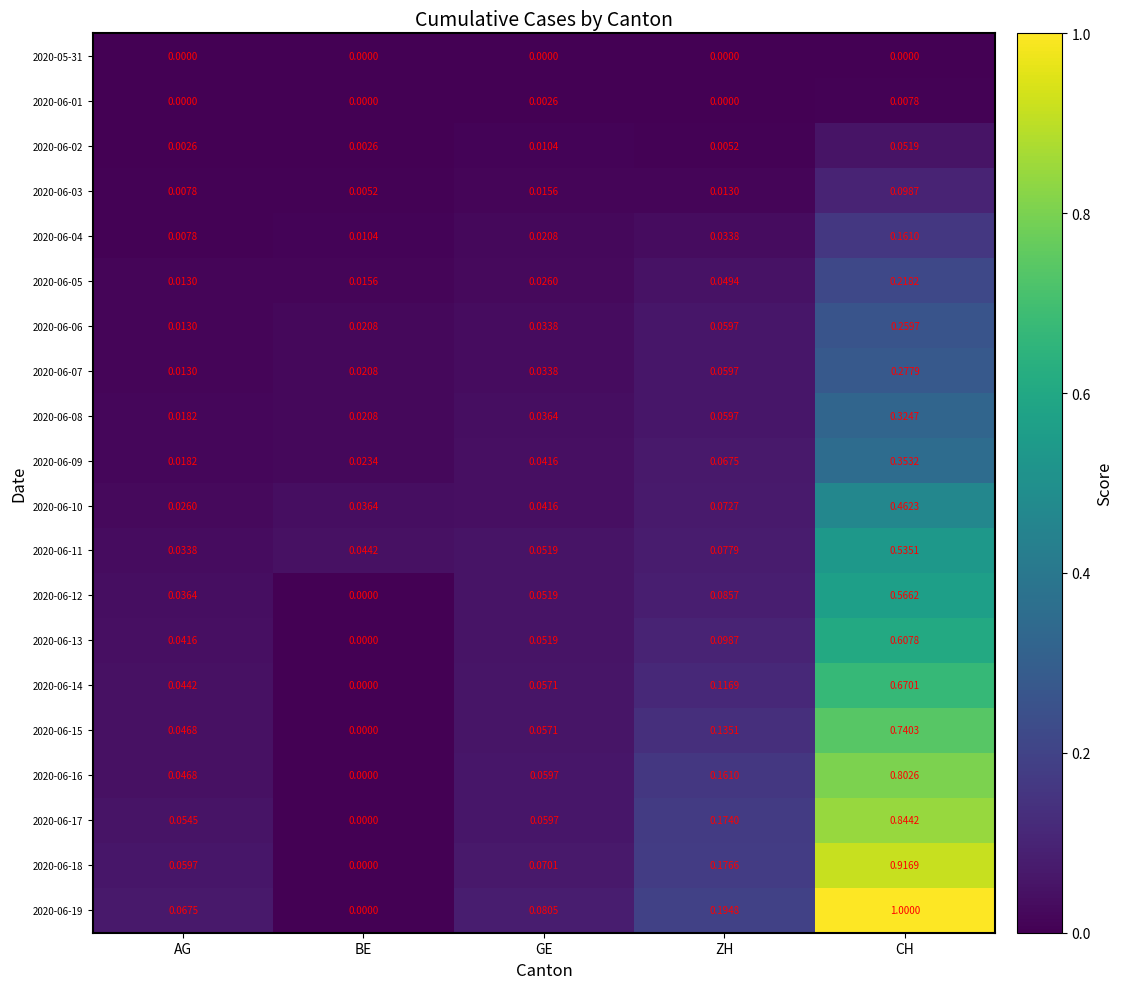

At which category is the sum across all series the highest?

CH